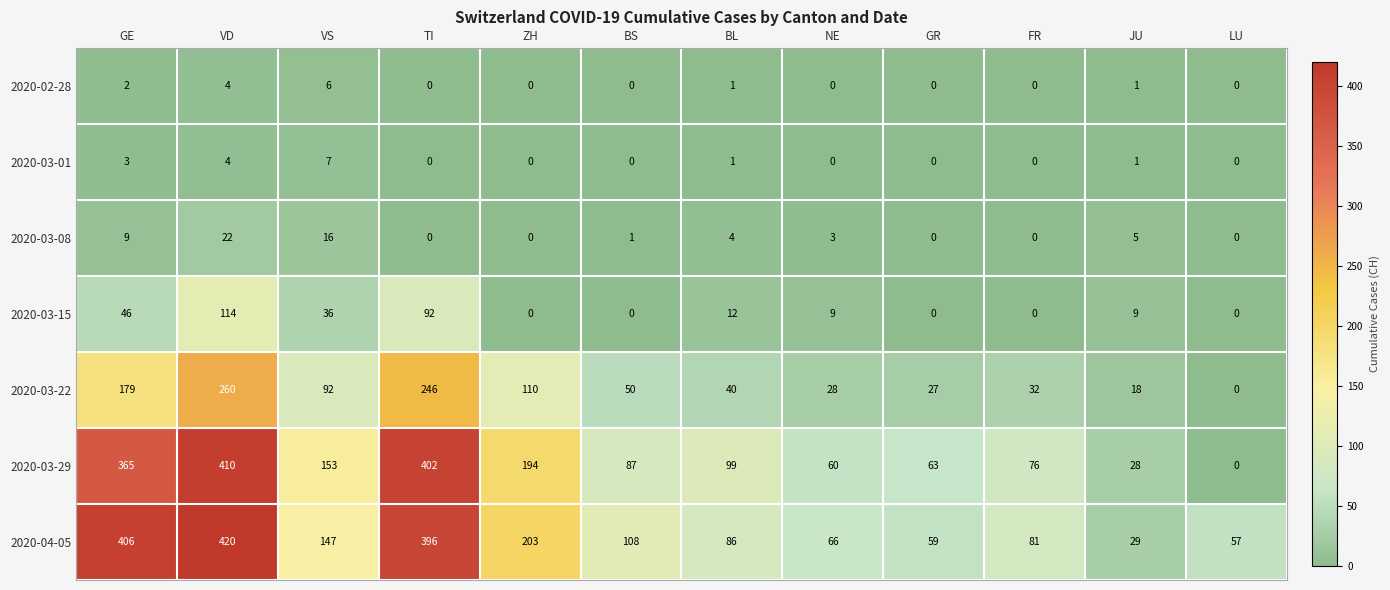

List the series in order of their peak value, lowest first.

2020-02-28, 2020-03-01, 2020-03-08, 2020-03-15, 2020-03-22, 2020-03-29, 2020-04-05